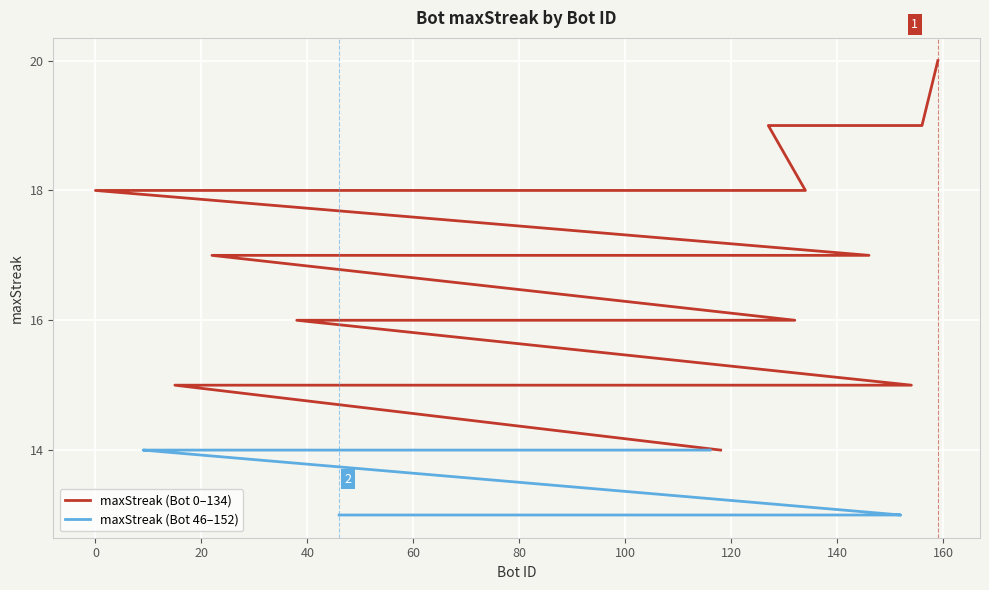

How many maxStreak (Bot 46–152) values are between 13 and 14?

20